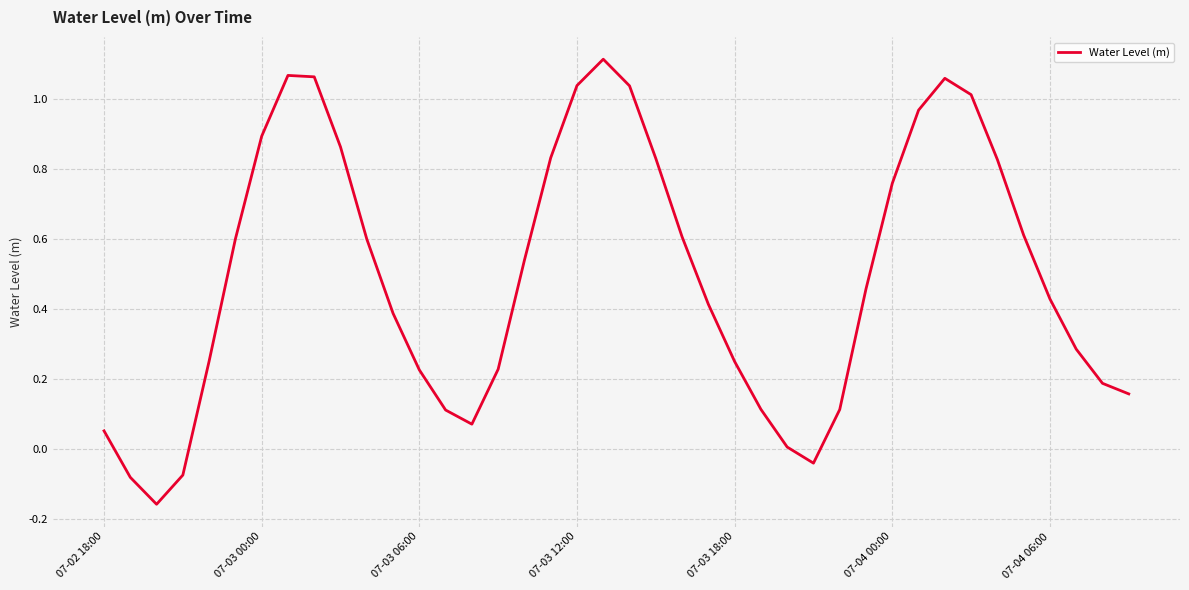

What is the difference between the maximum and minimum values?

1.3